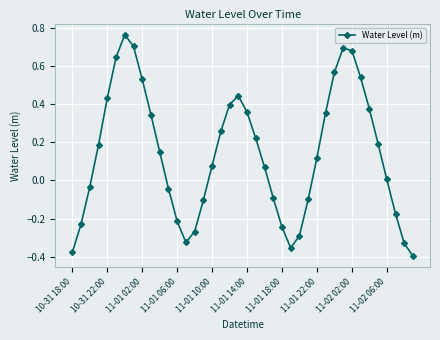

How many points are lower than both their immediate neighbors (excluding endpoints)?

2